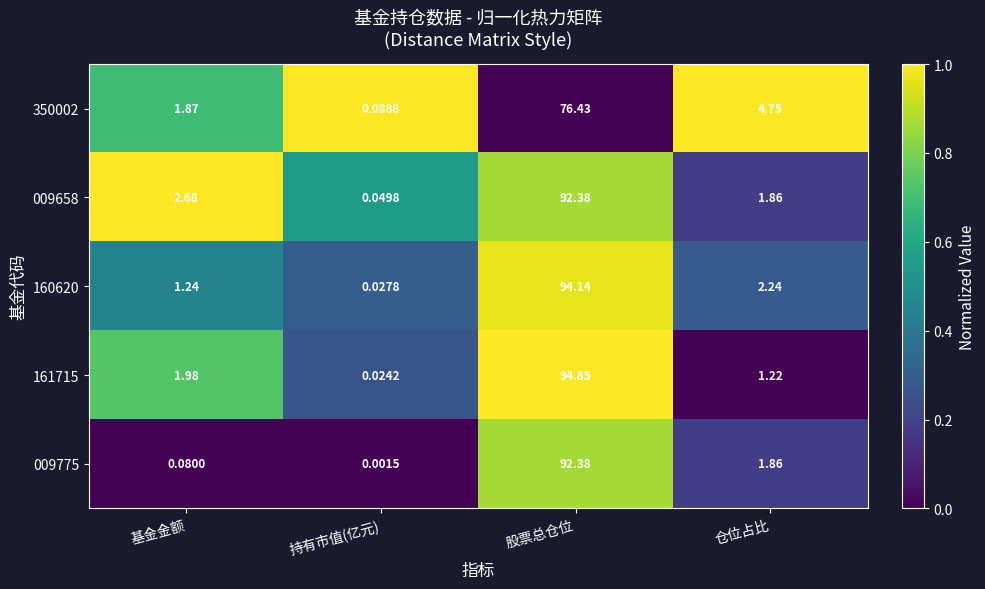

At which label is 009775 closest to 46?

仓位占比